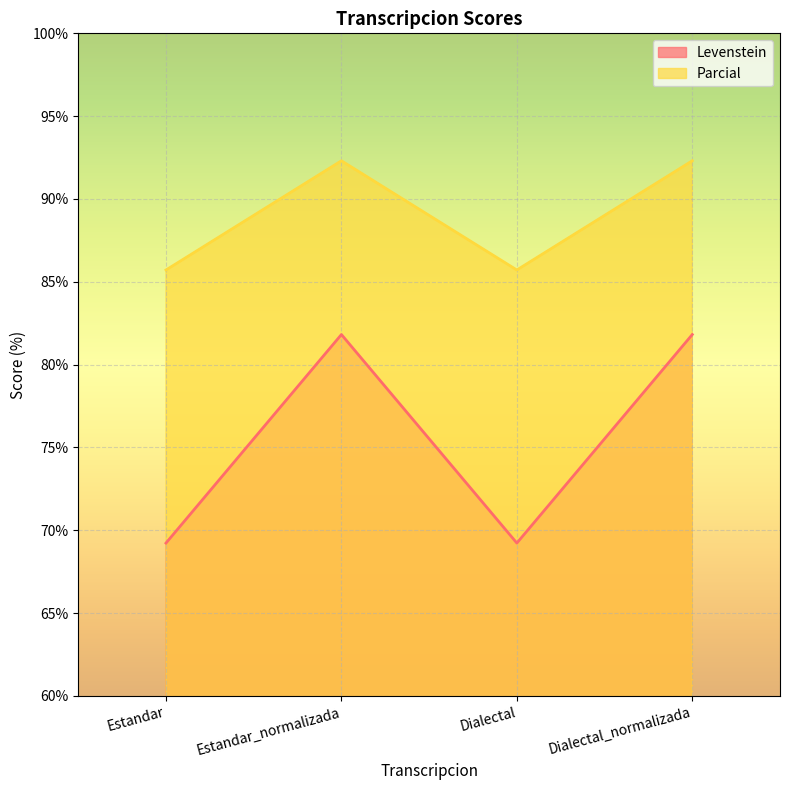

At which label does Levenstein first exceed 92?

Estandar_normalizada